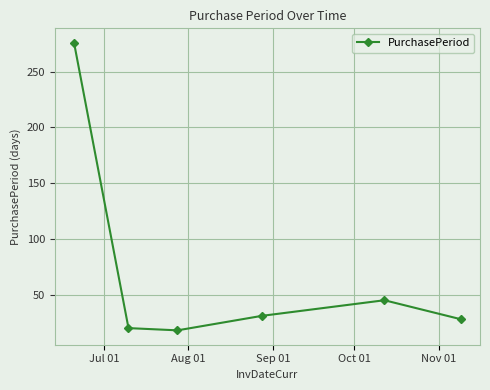

What is the smallest value displayed?

18